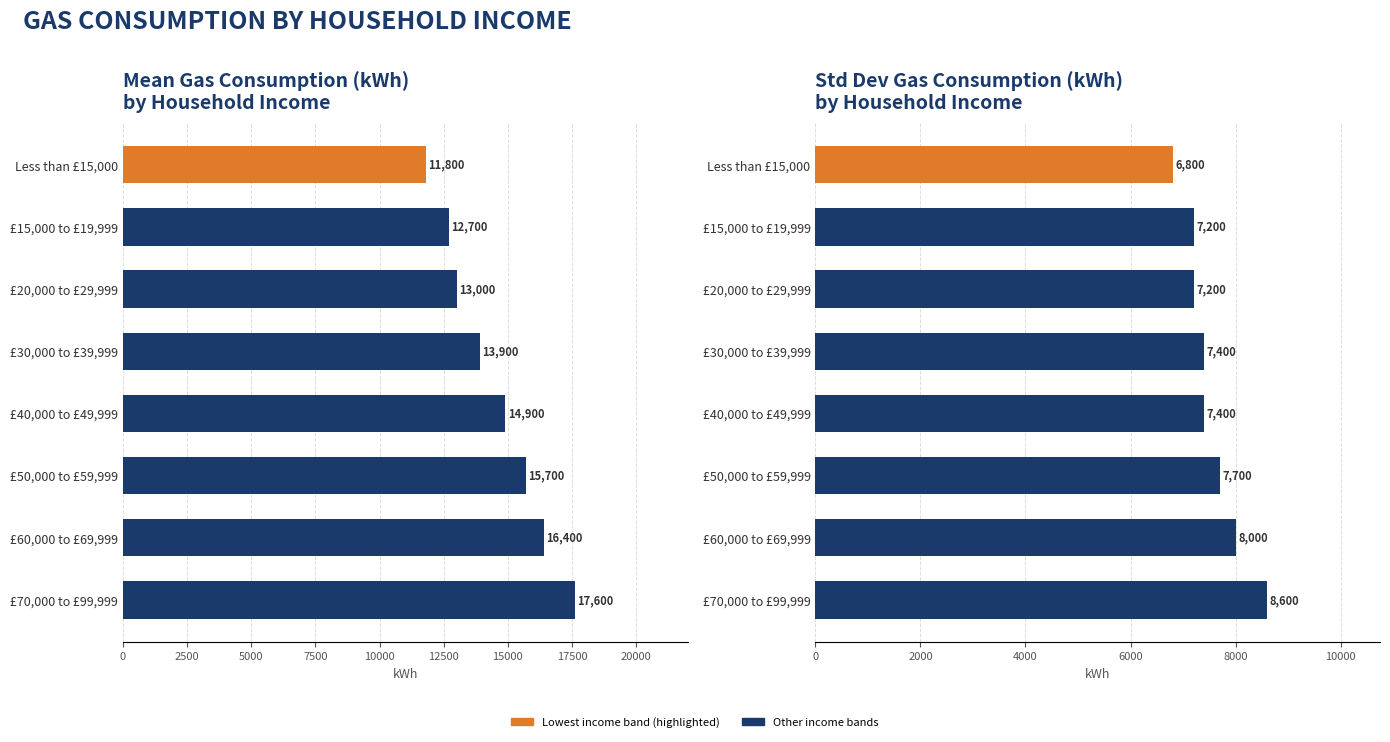

What is the value of the Mean Gas Consumption (kWh) bar at the 3rd from the left?

13000